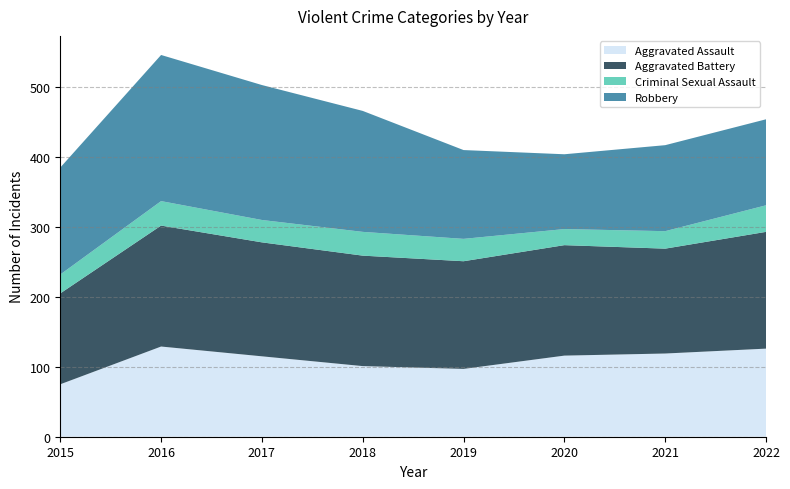

Reading left to right, what are all the values shown in this chart?

Aggravated Assault: 2015=75	2016=129	2017=115	2018=101	2019=97	2020=116	2021=119	2022=126
Aggravated Battery: 2015=130	2016=173	2017=163	2018=158	2019=154	2020=158	2021=150	2022=167
Criminal Sexual Assault: 2015=27	2016=35	2017=32	2018=34	2019=32	2020=23	2021=25	2022=38
Robbery: 2015=153	2016=209	2017=193	2018=173	2019=127	2020=107	2021=123	2022=123